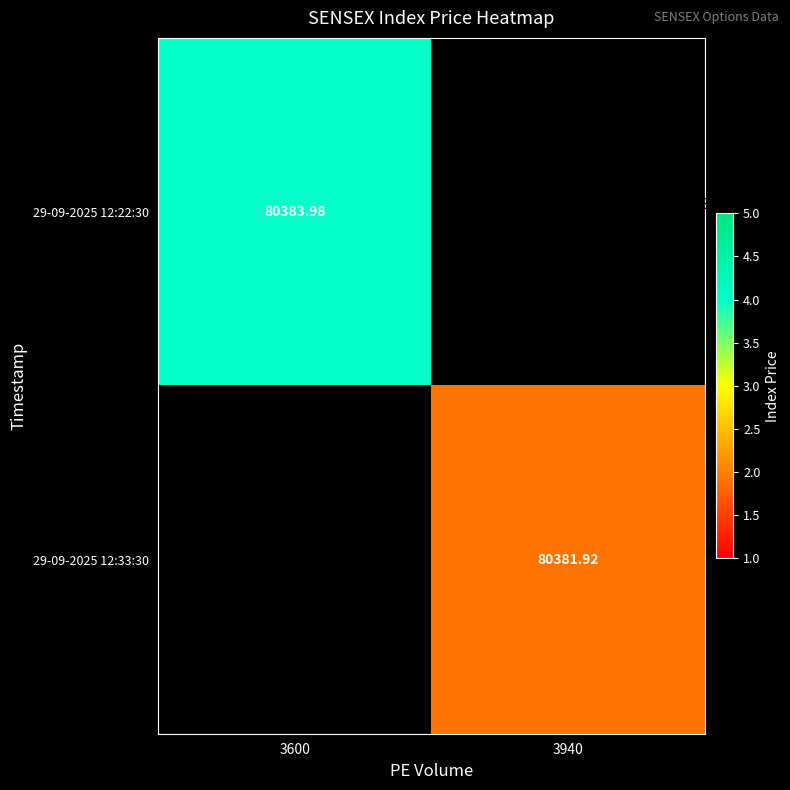

True or false: 29-09-2025 12:33:30 has a value of 142013.6 at 3940.

False